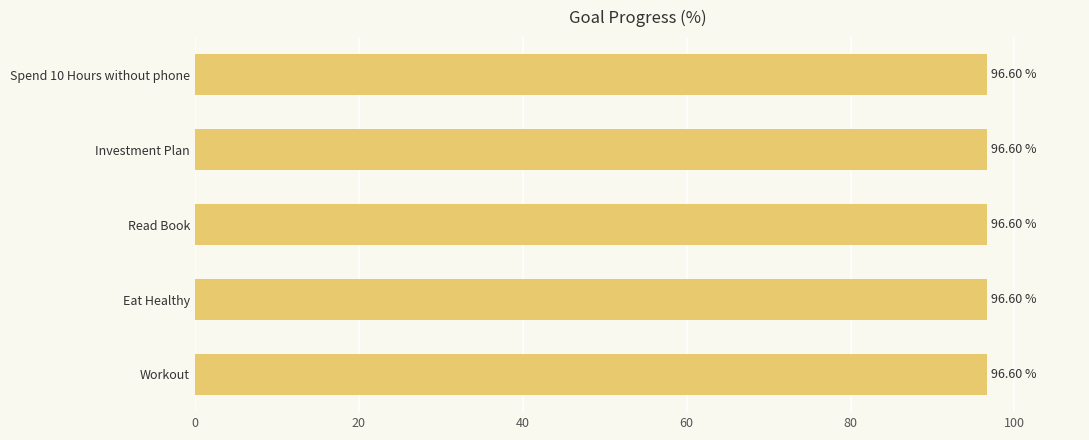

Rank the categories by value from lowest to highest.

Spend 10 Hours without phone, Investment Plan, Read Book, Eat Healthy, Workout